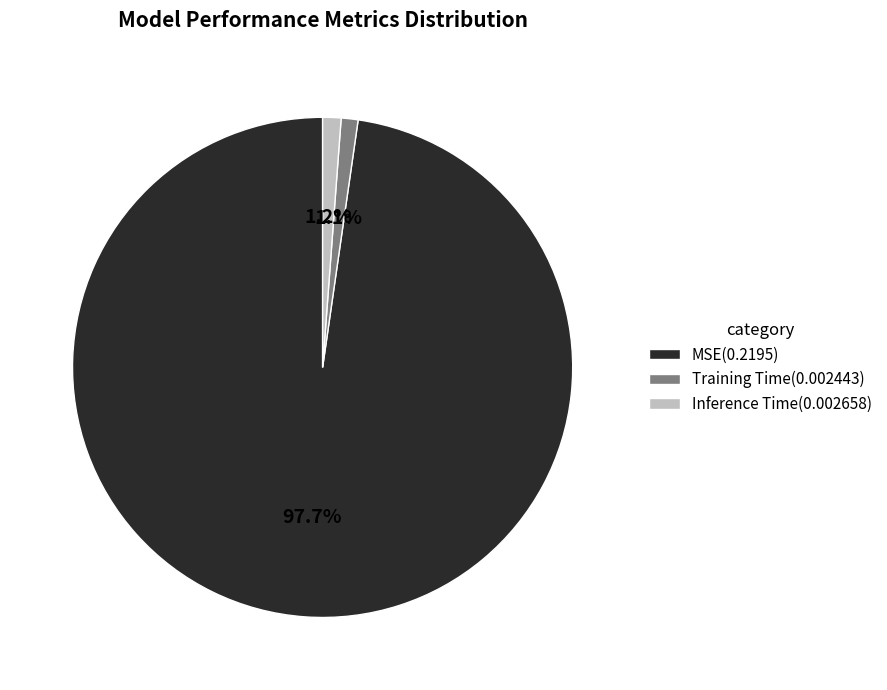

How many slices are in this pie chart?

3